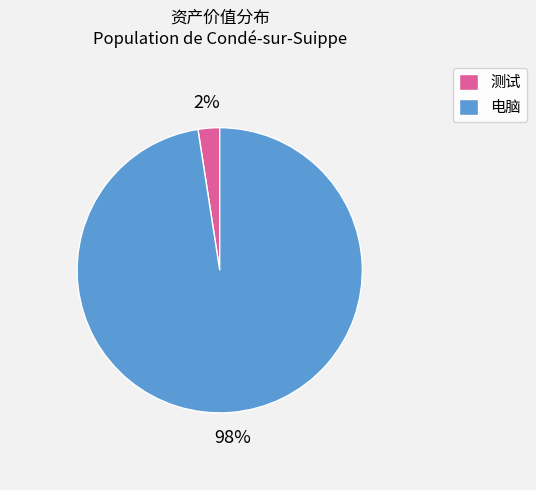

Which category accounts for the majority?

电脑